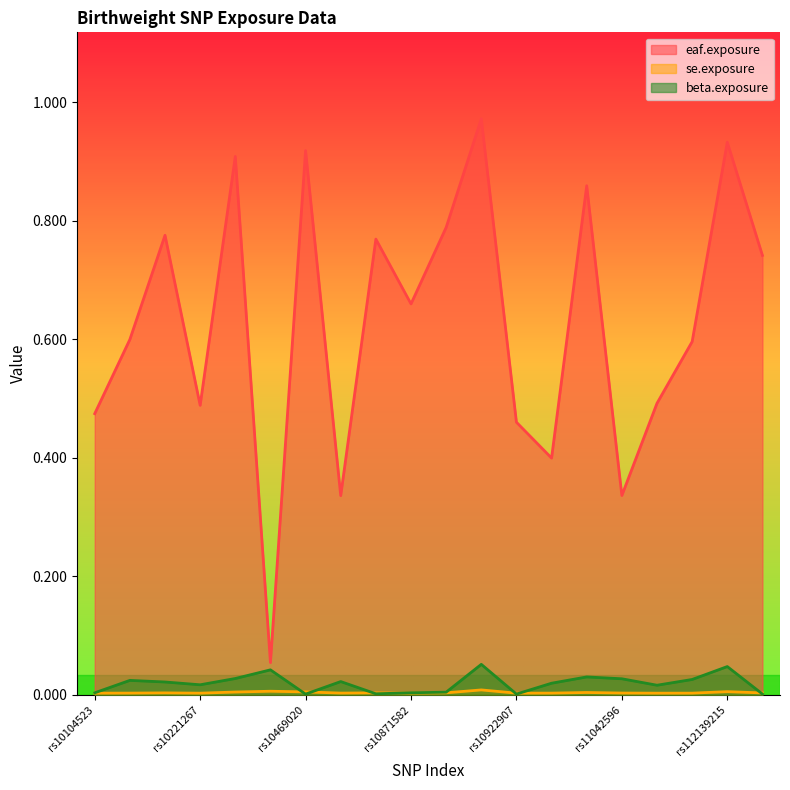

What is the label of the 12th point from the left?

rs10913200